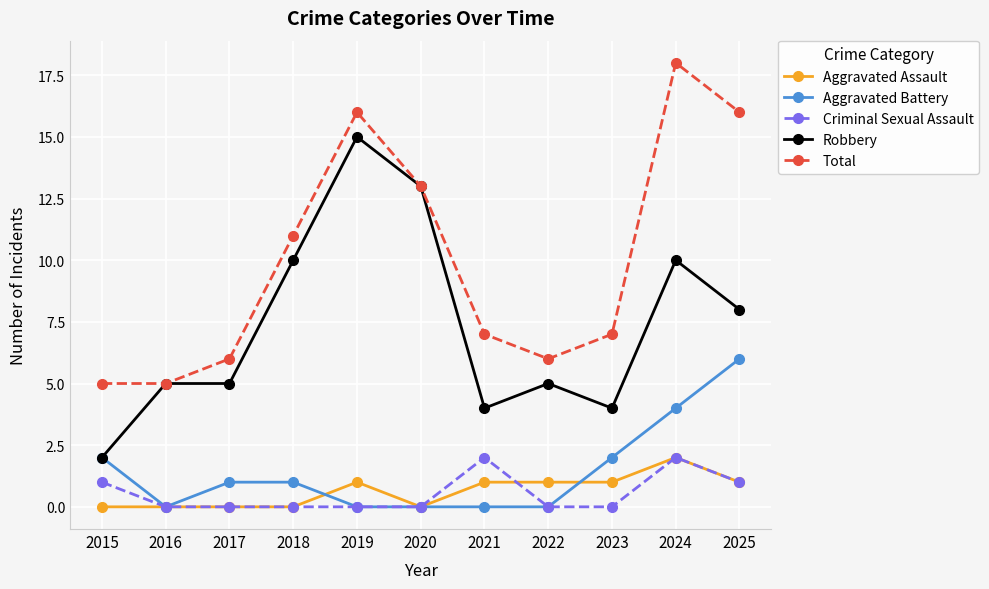

What is the difference between the maximum and minimum values in the Total series?

13